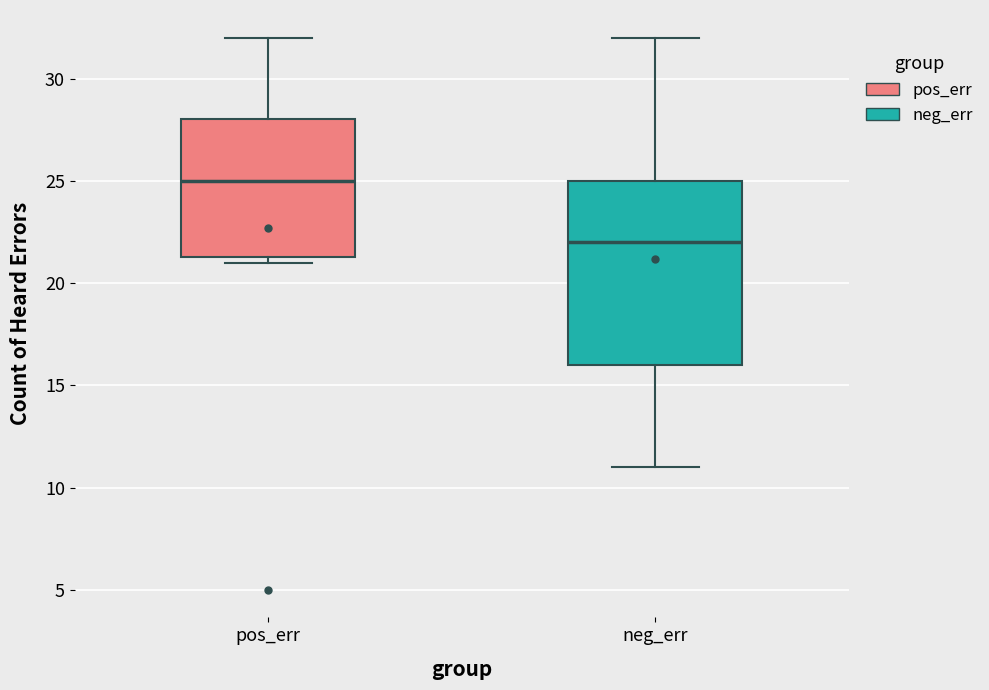

Comparing the boxes themselves (not the whiskers), which one is the tallest?

neg_err